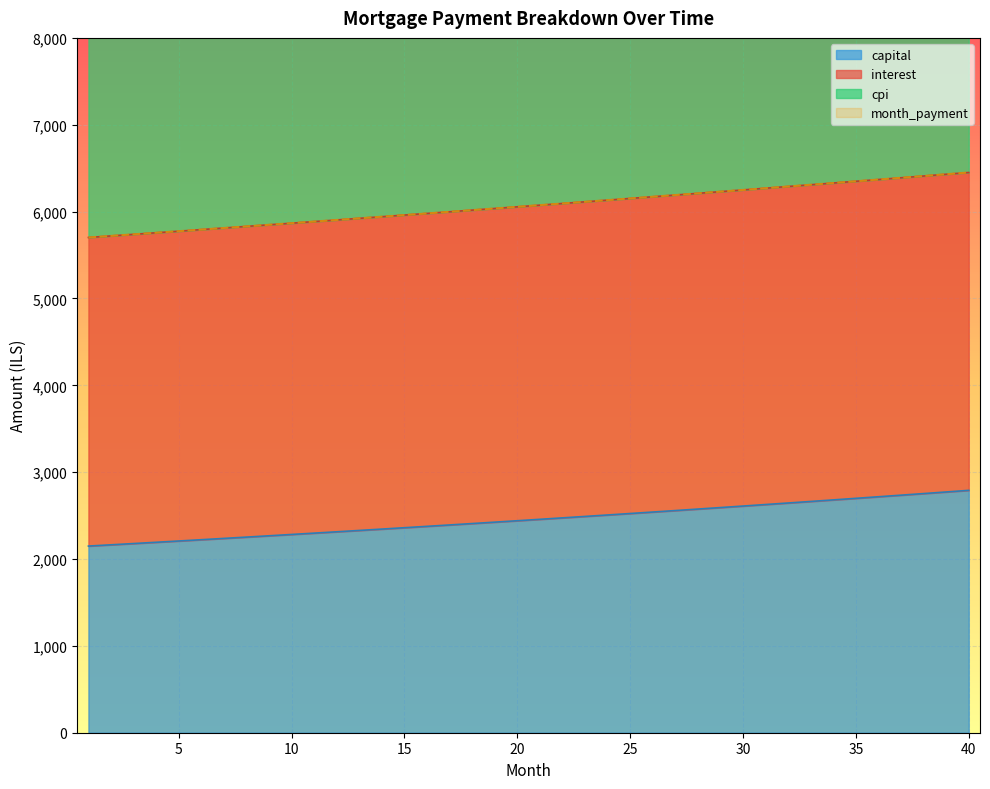

True or false: month_payment has a value of 3447.7 at 17.

False